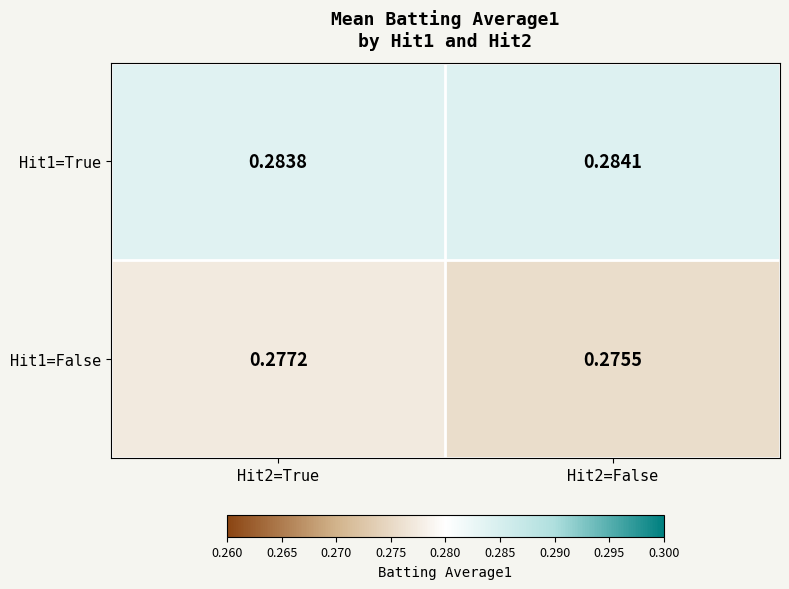

Is the value of Hit1=False at Hit2=True greater than the value of Hit1=True at Hit2=False?

No